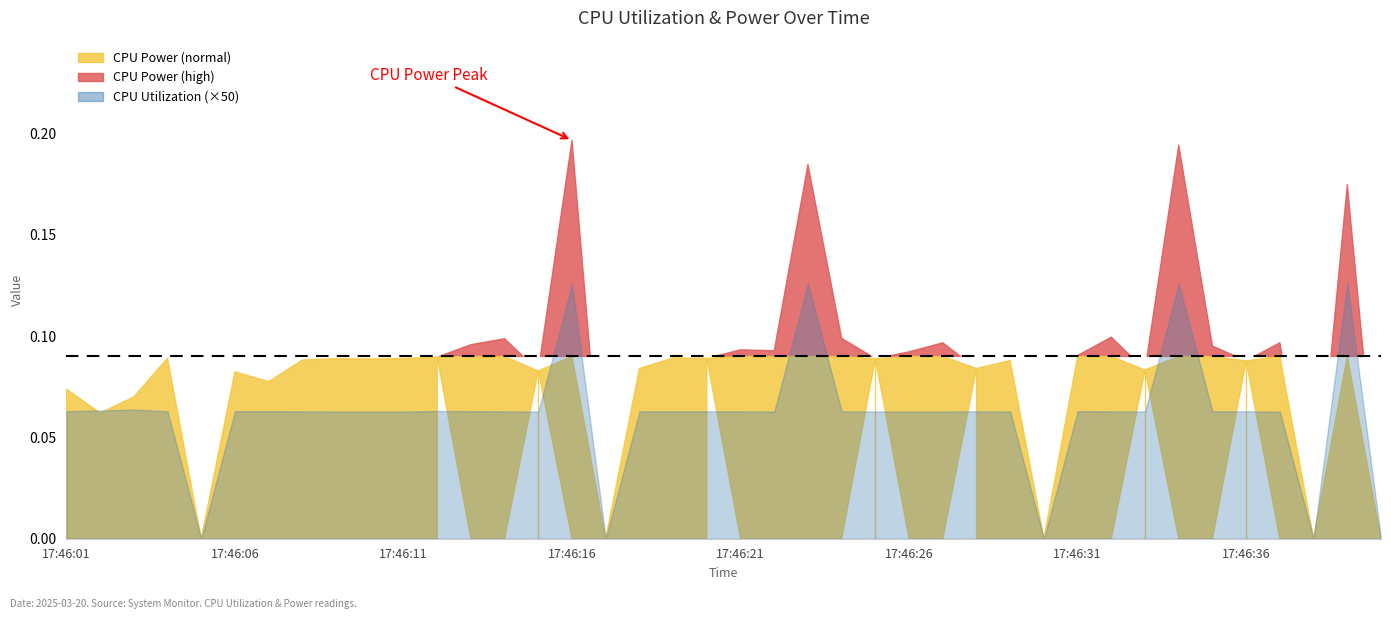

What is the sum of the CPU Power values at 17:46:17 and 17:46:07?

0.1